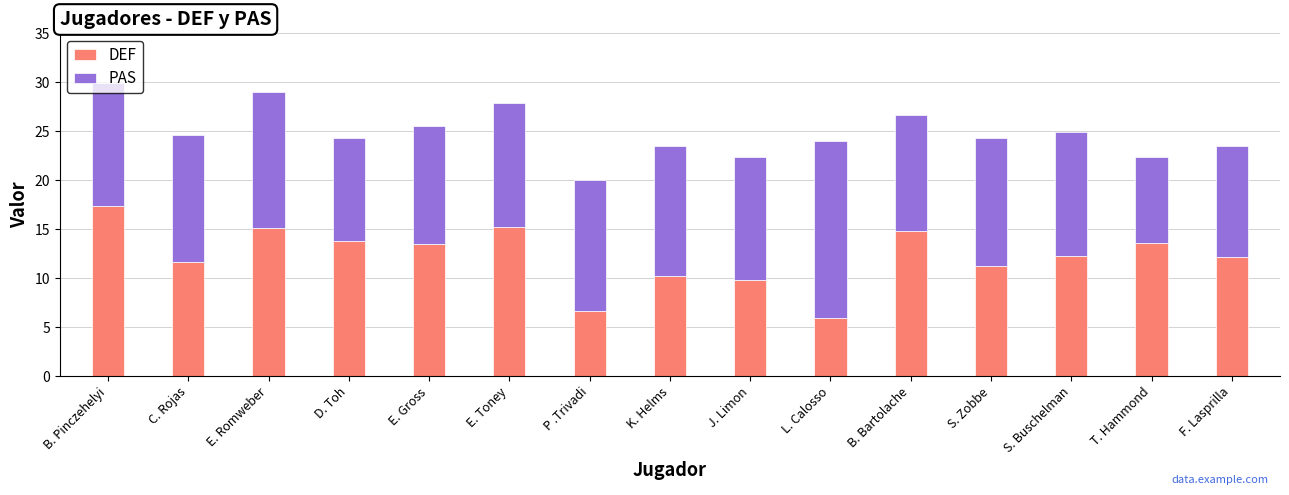

True or false: DEF has a value of 5.1 at E. Toney.

False